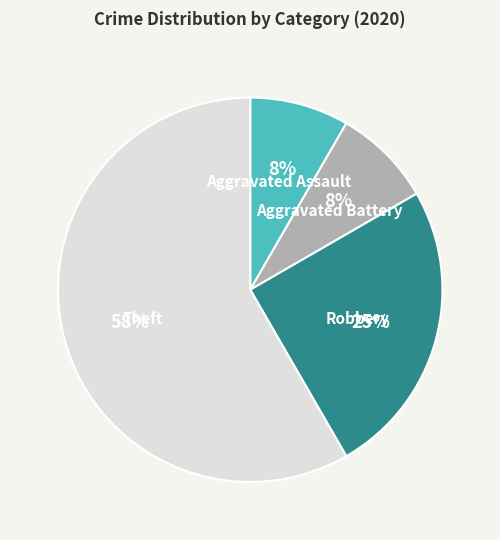

To the nearest percent, what percentage of the pie is Aggravated Battery?

8%